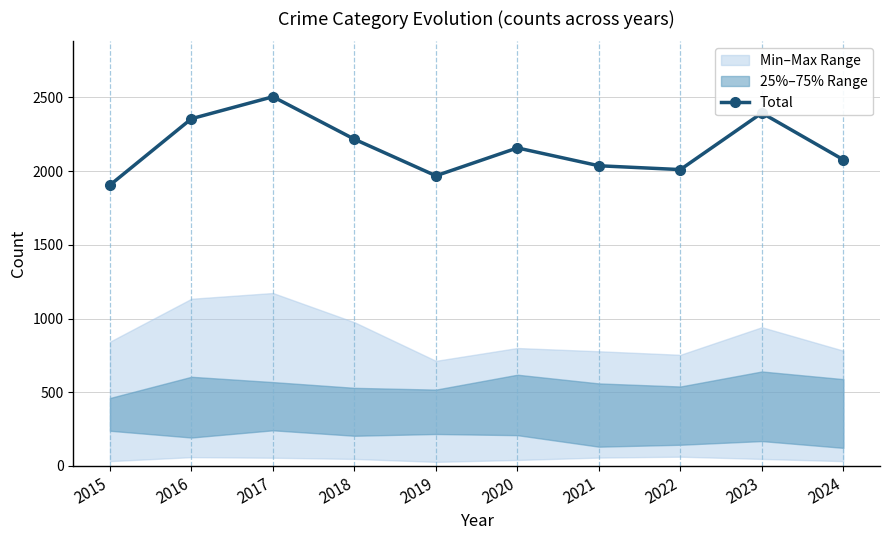

How many categories are shown in the chart?

10